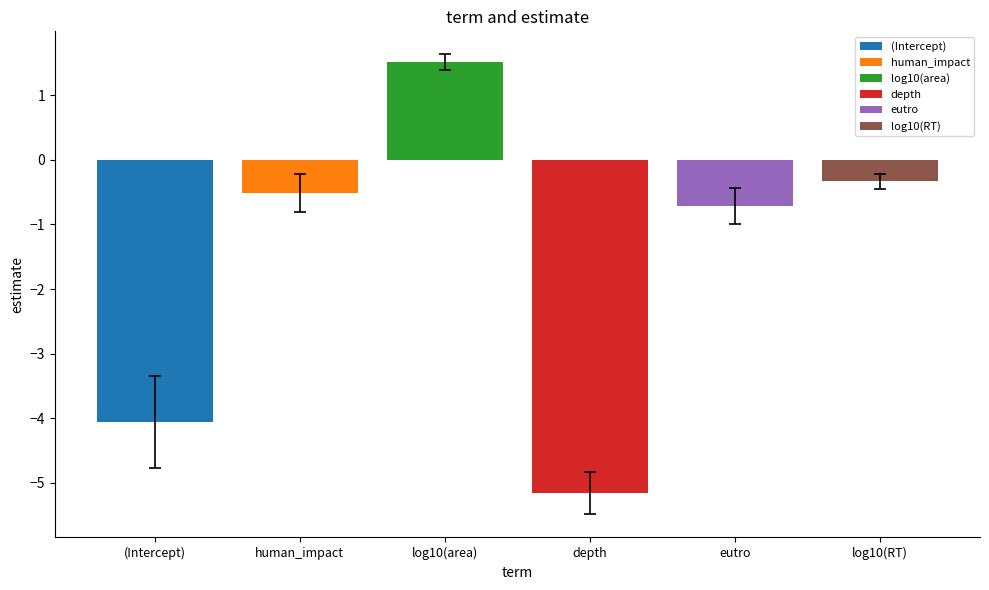

Which series has the widest spread of values?

(Intercept)